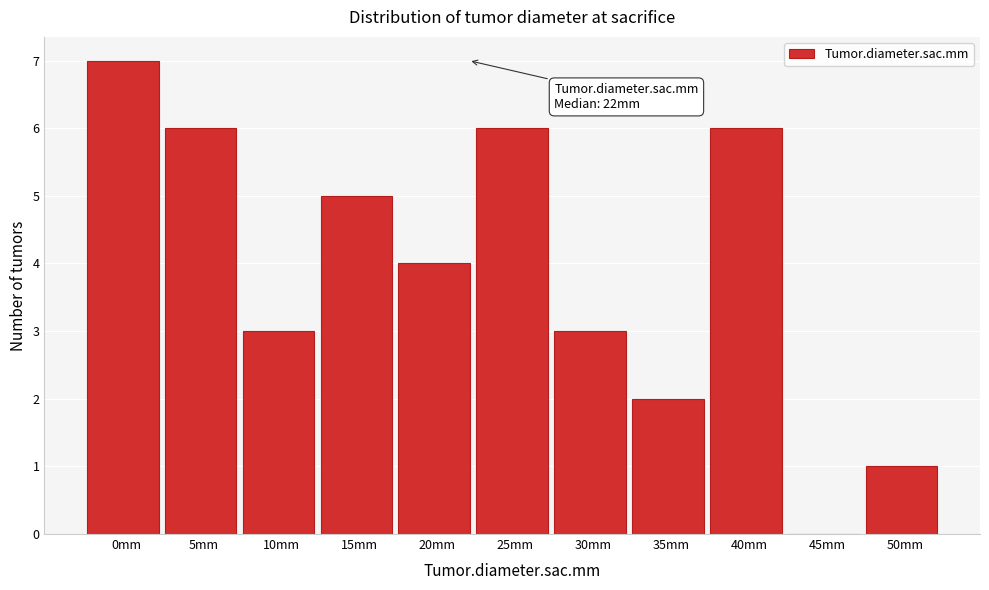

Reading left to right, transcribe all the data shown in this chart.

0mm=7	5mm=6	10mm=3	15mm=5	20mm=4	25mm=6	30mm=3	35mm=2	40mm=6	45mm=0	50mm=1